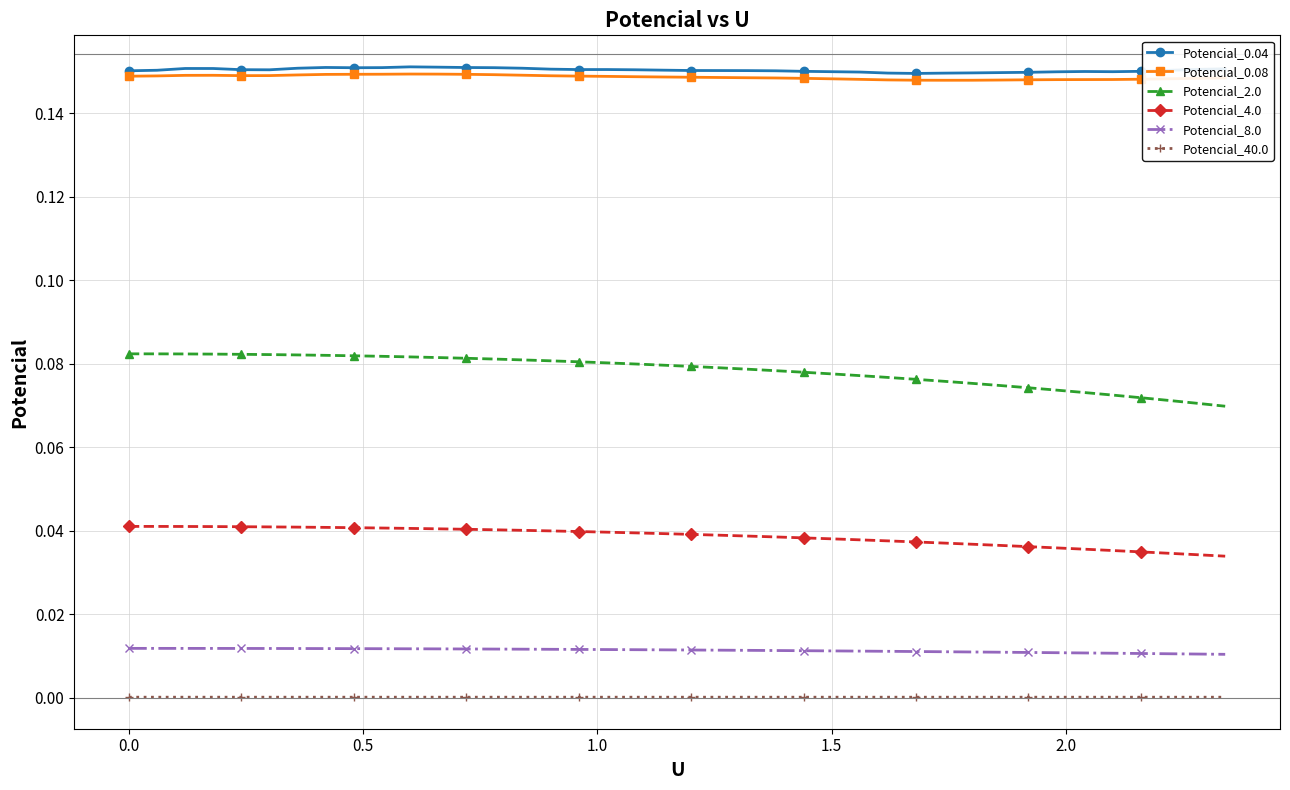

True or false: Potencial_0.04 has more than 0 points higher than both neighbors.

True